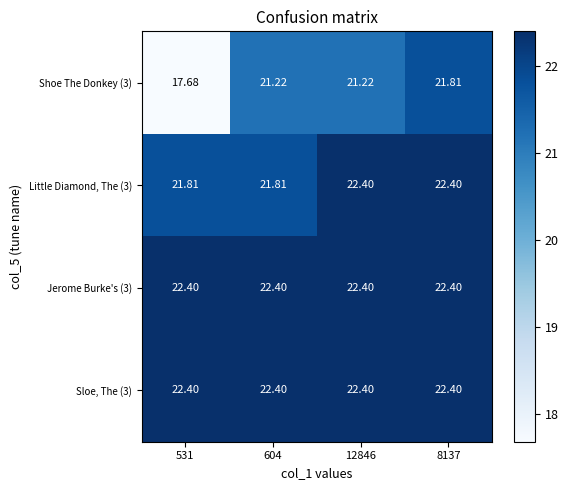

Is the value of Jerome Burke's (3) at 604 greater than the value of Little Diamond, The (3) at 604?

Yes